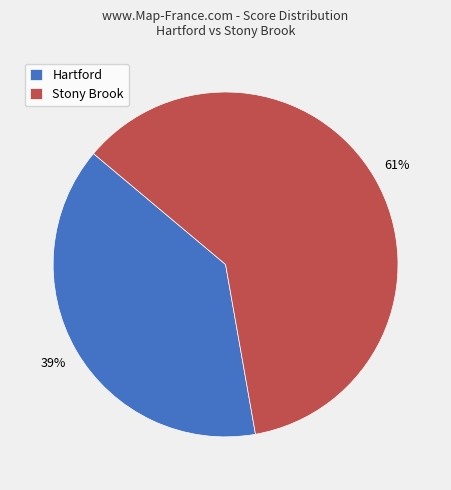

Which category has the biggest portion of the pie?

Stony Brook